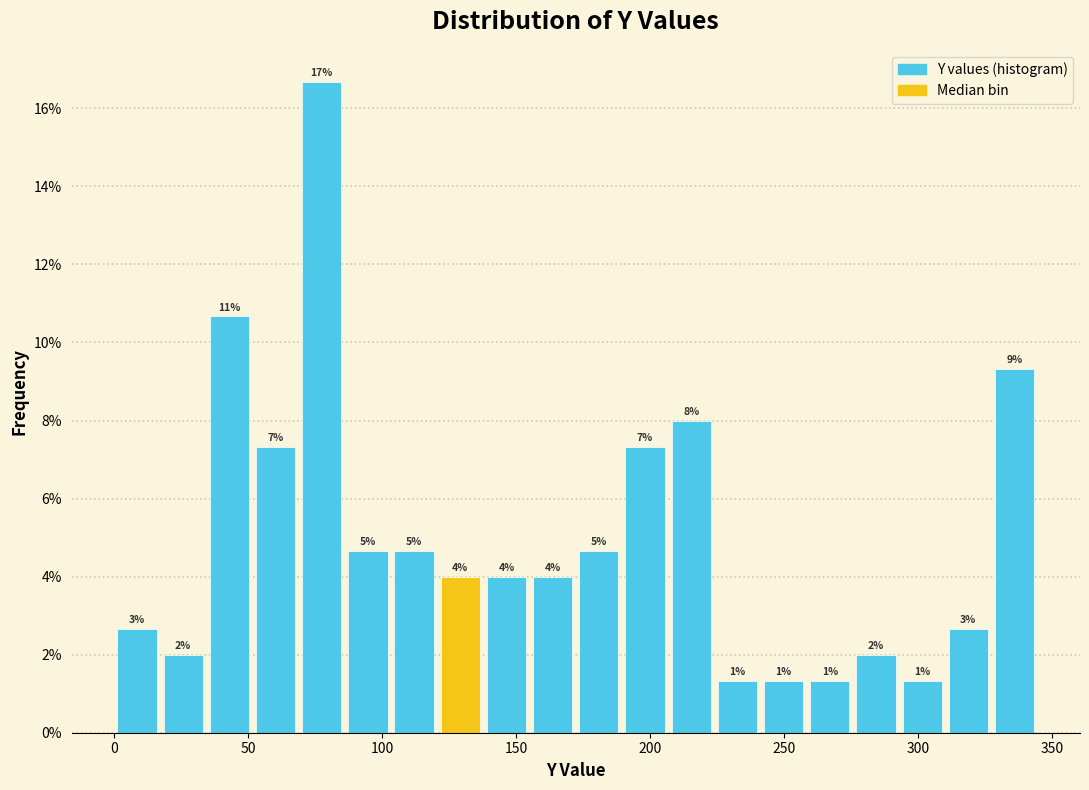

Read against the x-axis, roughly where is the centre of the tallest bar?

80